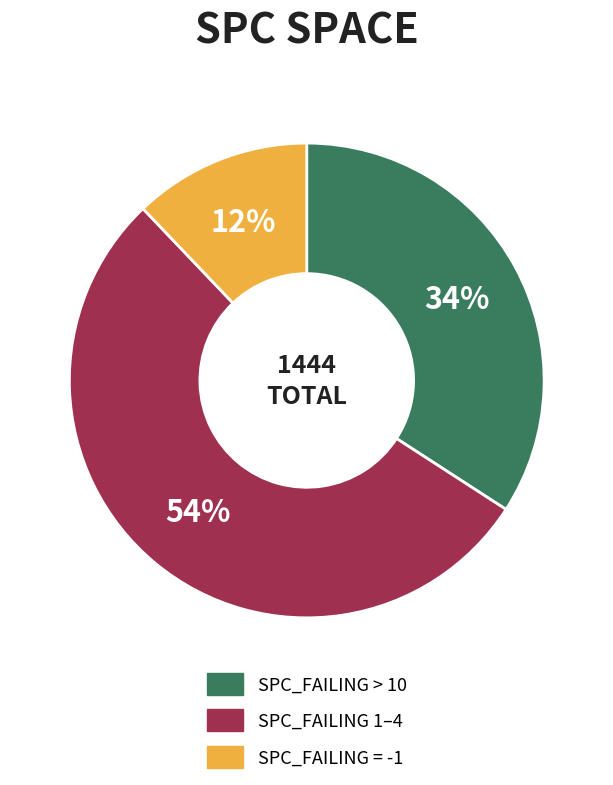

Between SPC_FAILING 1–4 and SPC_FAILING = -1, which is larger?

SPC_FAILING 1–4